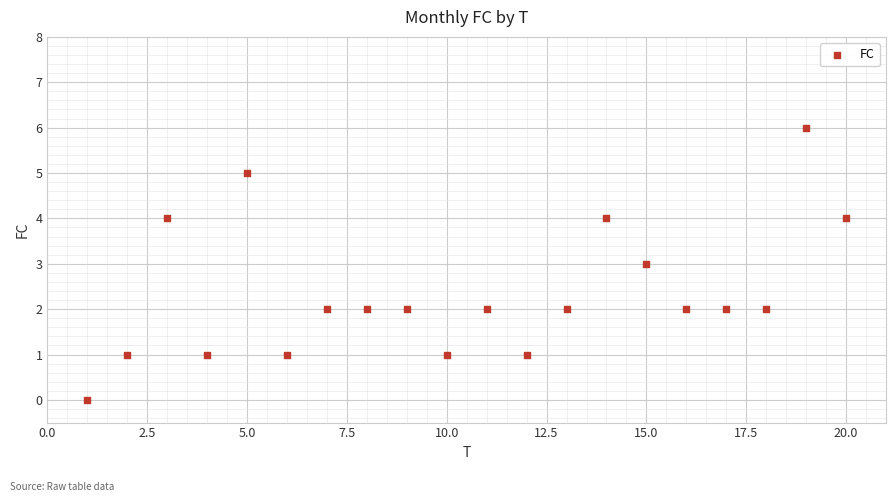

What is the range of Y values (max minus min)?

6